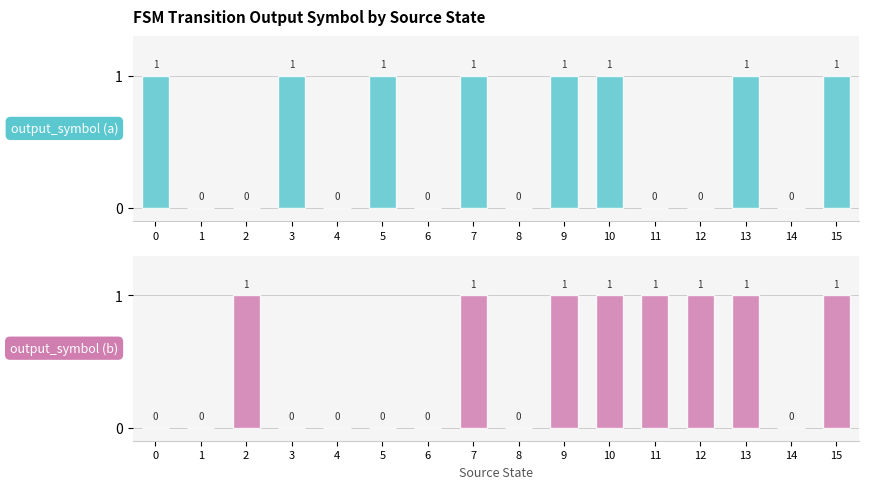

What is the total value across all series at 2?

1